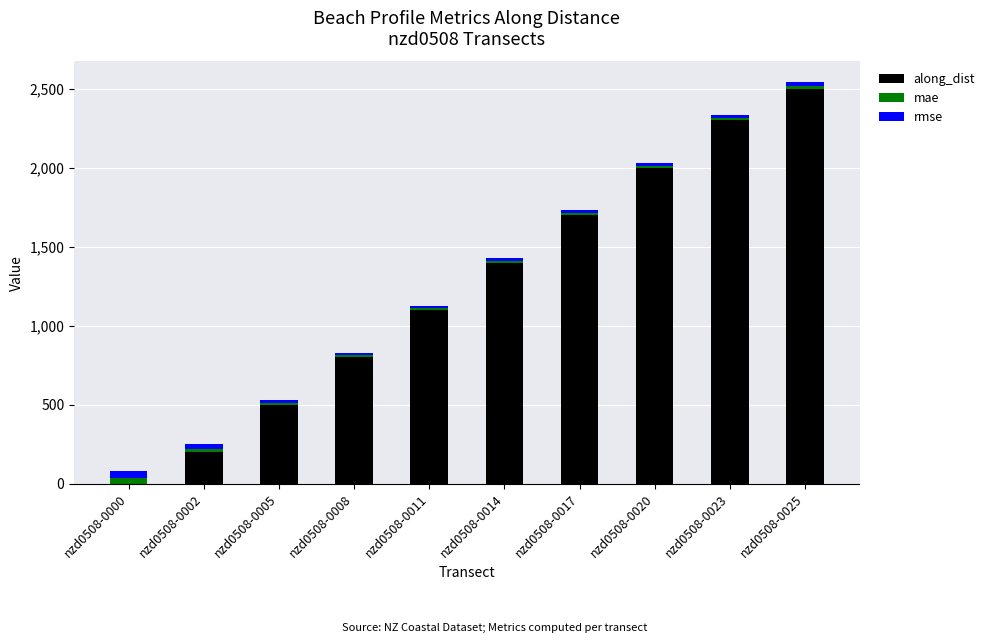

Where does the along_dist series first go above 1399?

nzd0508-0014